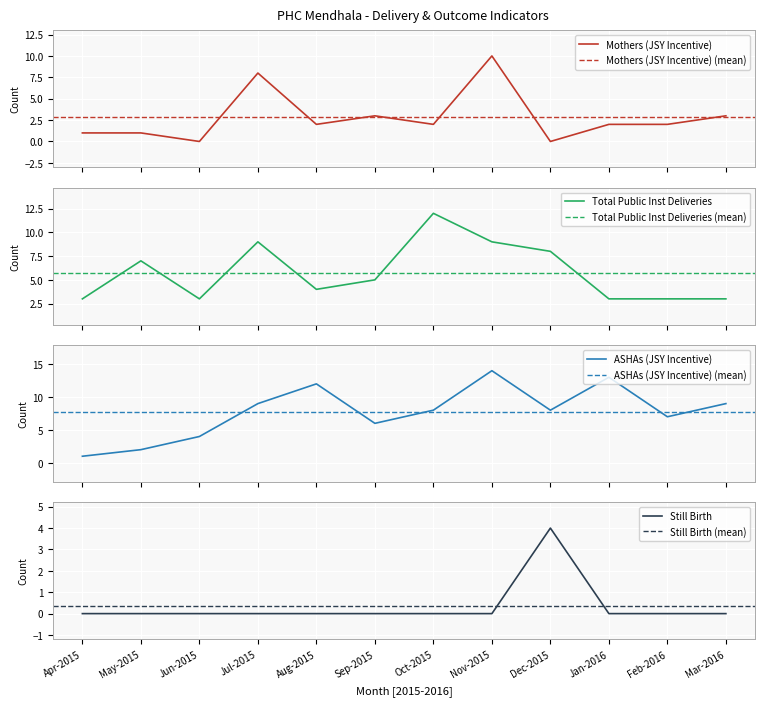

The Still Birth series shows 6 at Dec-2015. True or false?

False